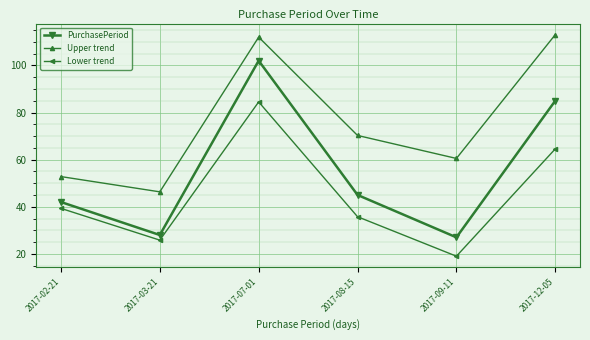

Which series has the widest spread of values?

PurchasePeriod